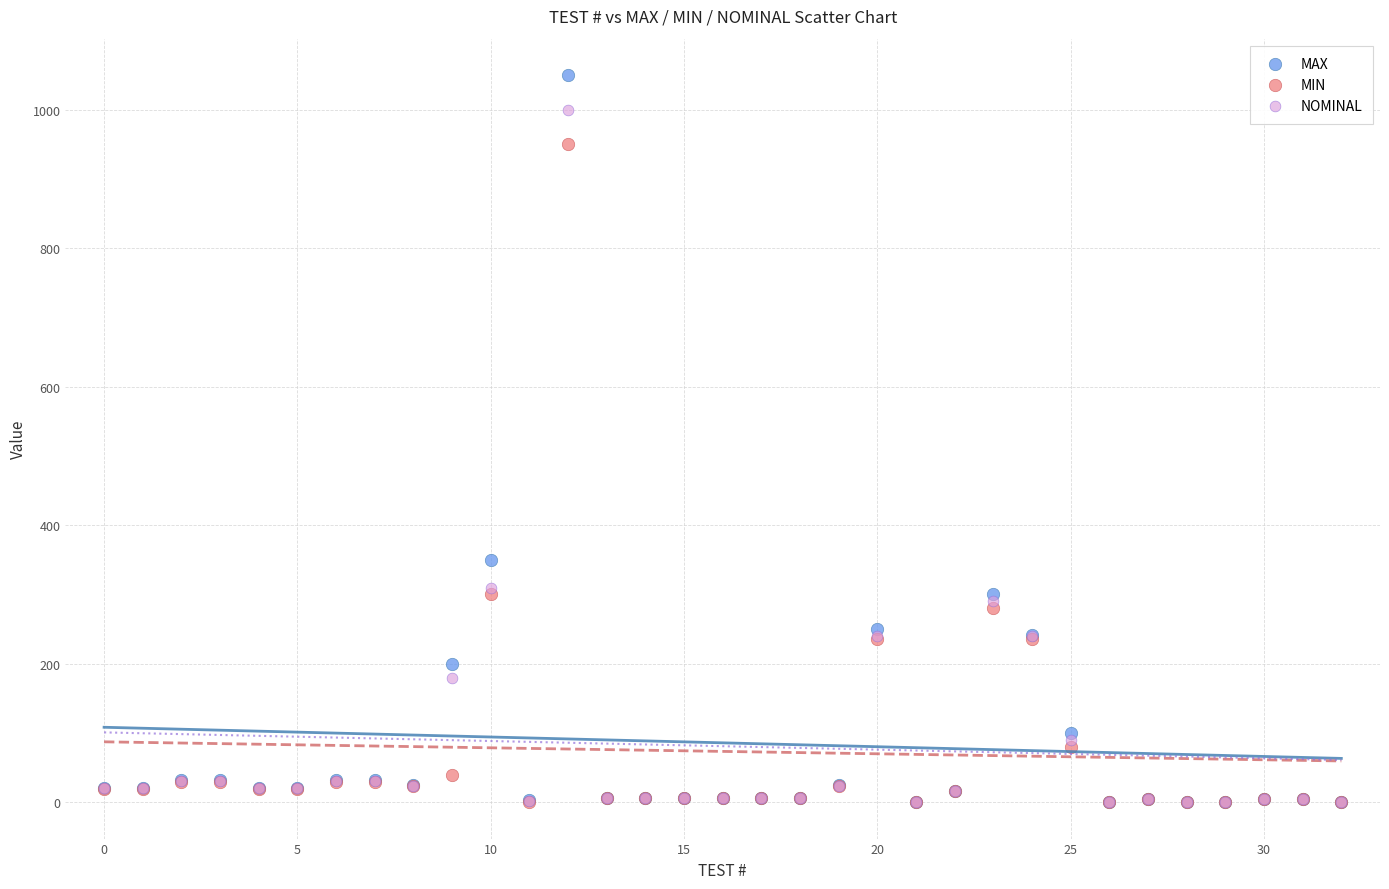

What are all the series names shown in the legend?

MAX, MIN, NOMINAL